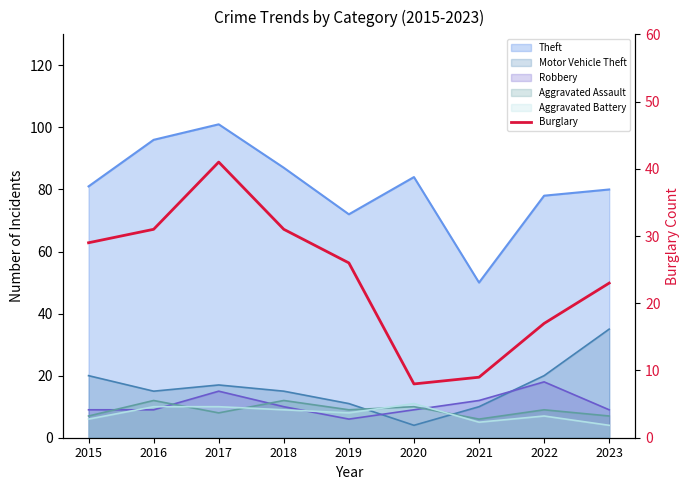

Which has a higher value, 2019 or 2021?

2019